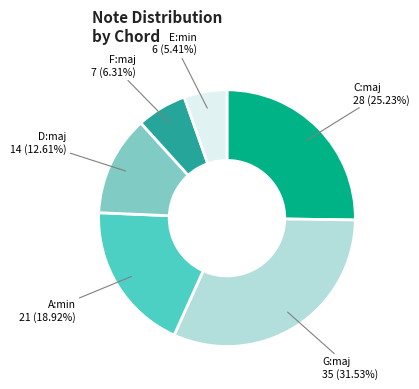

Does any single category account for the majority?

No